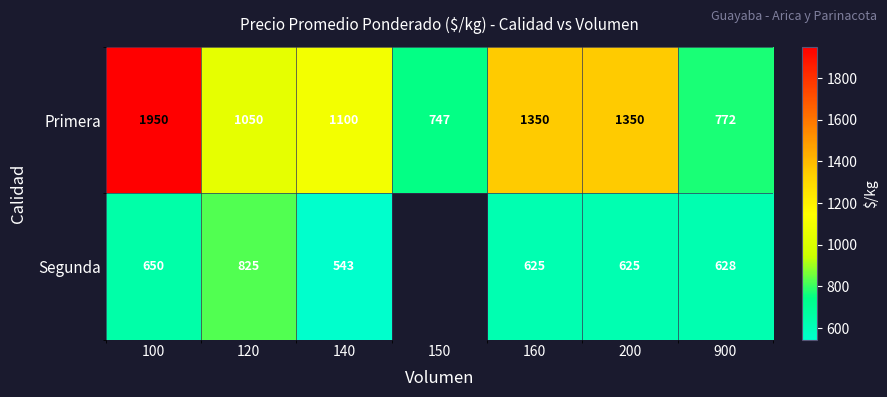

What is the sum of all Primera values?

8319